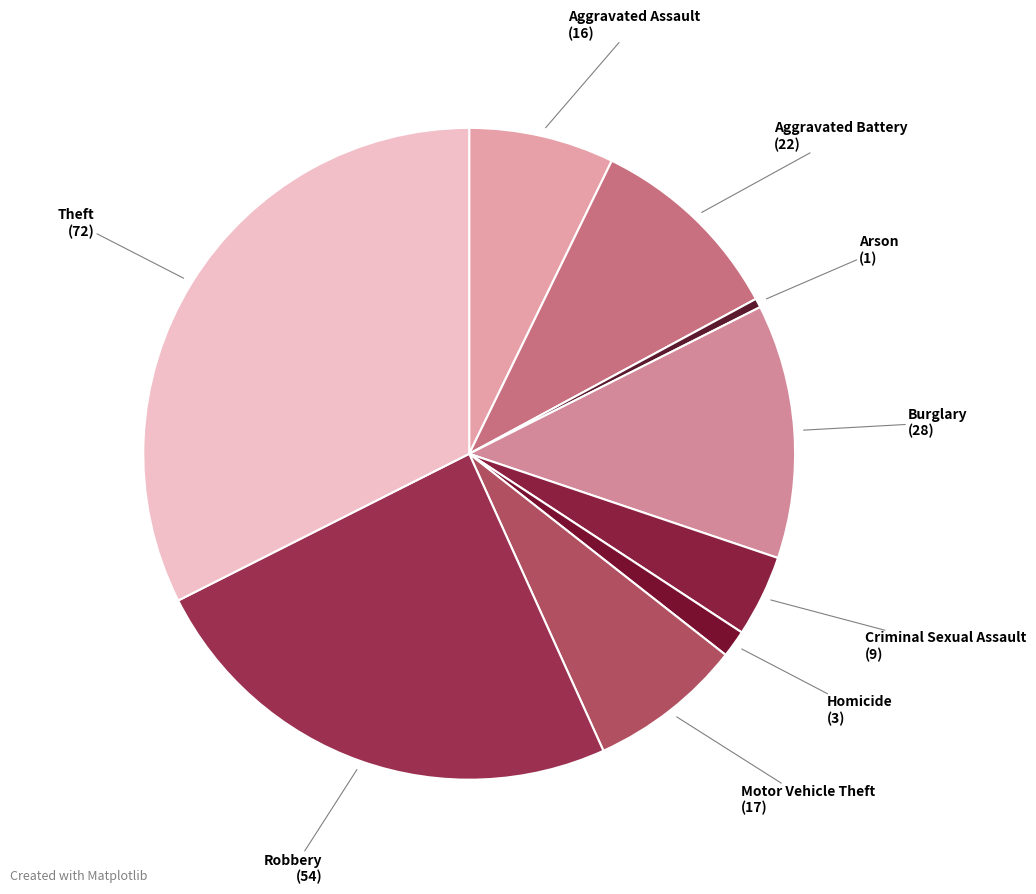

How many slices are in this pie chart?

9